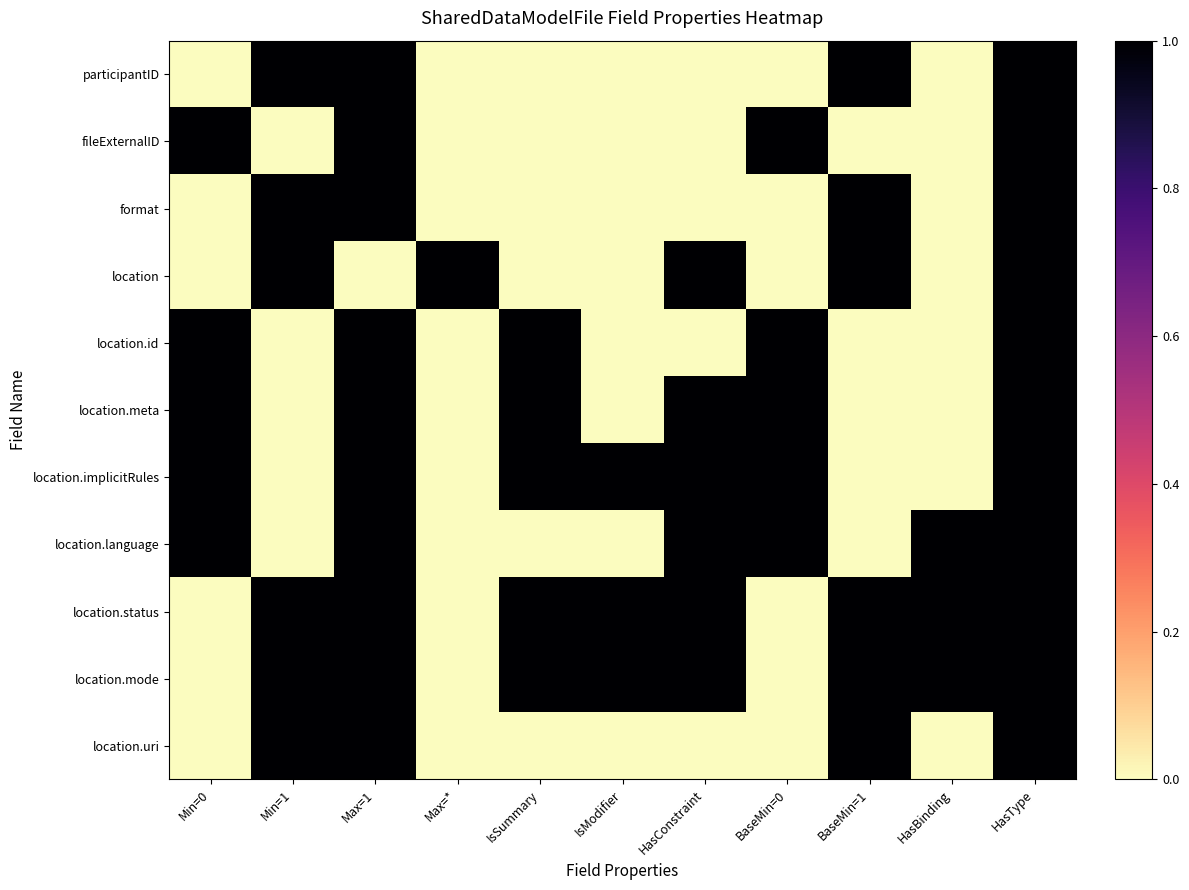

Which series changed the most between Max=1 and BaseMin=0?

participantID